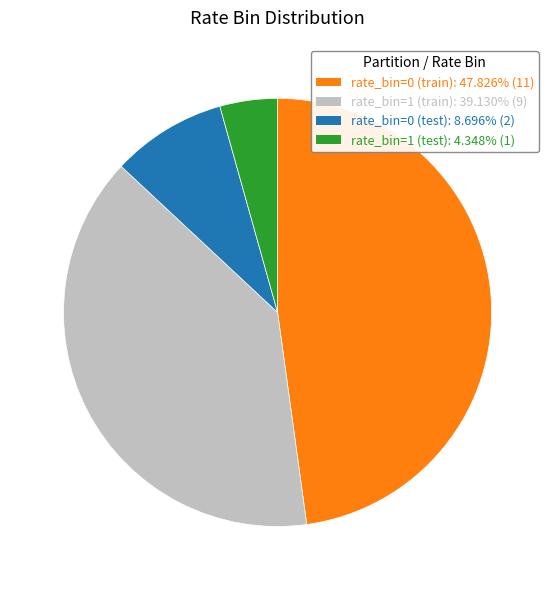

Do rate_bin=1 (train): 39.130% (9) and rate_bin=0 (train): 47.826% (11) together represent more than half of the pie?

Yes